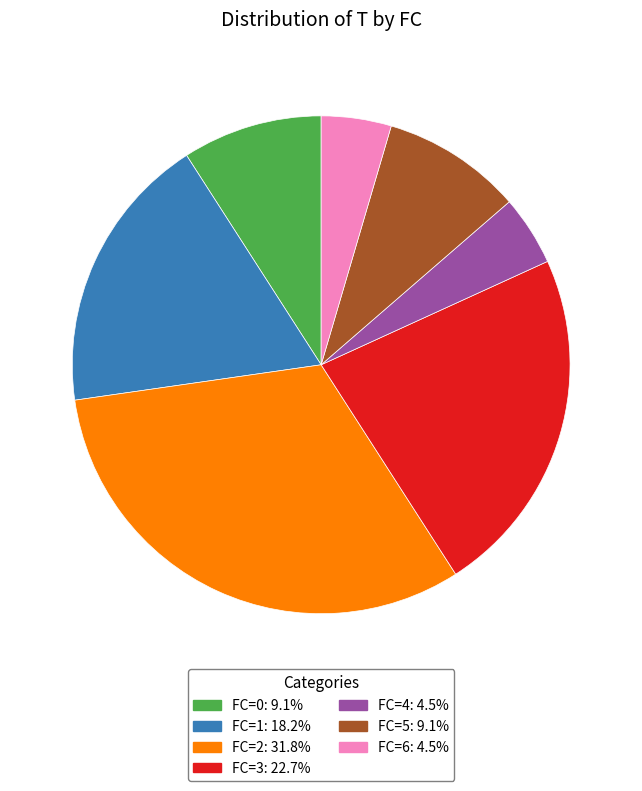

Count the number of slices in the pie.

7